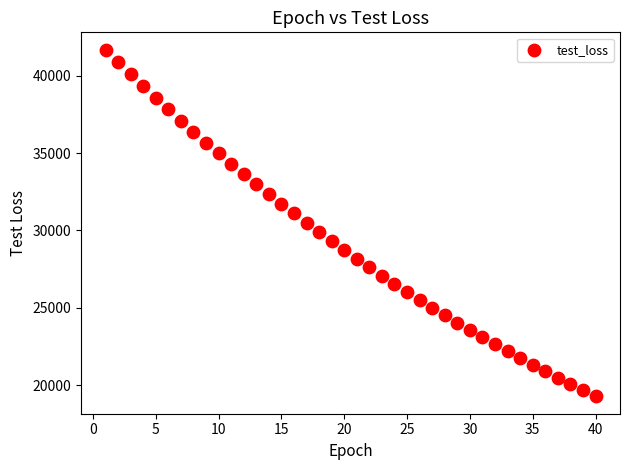

What is the range of X values (max minus min)?

39.0